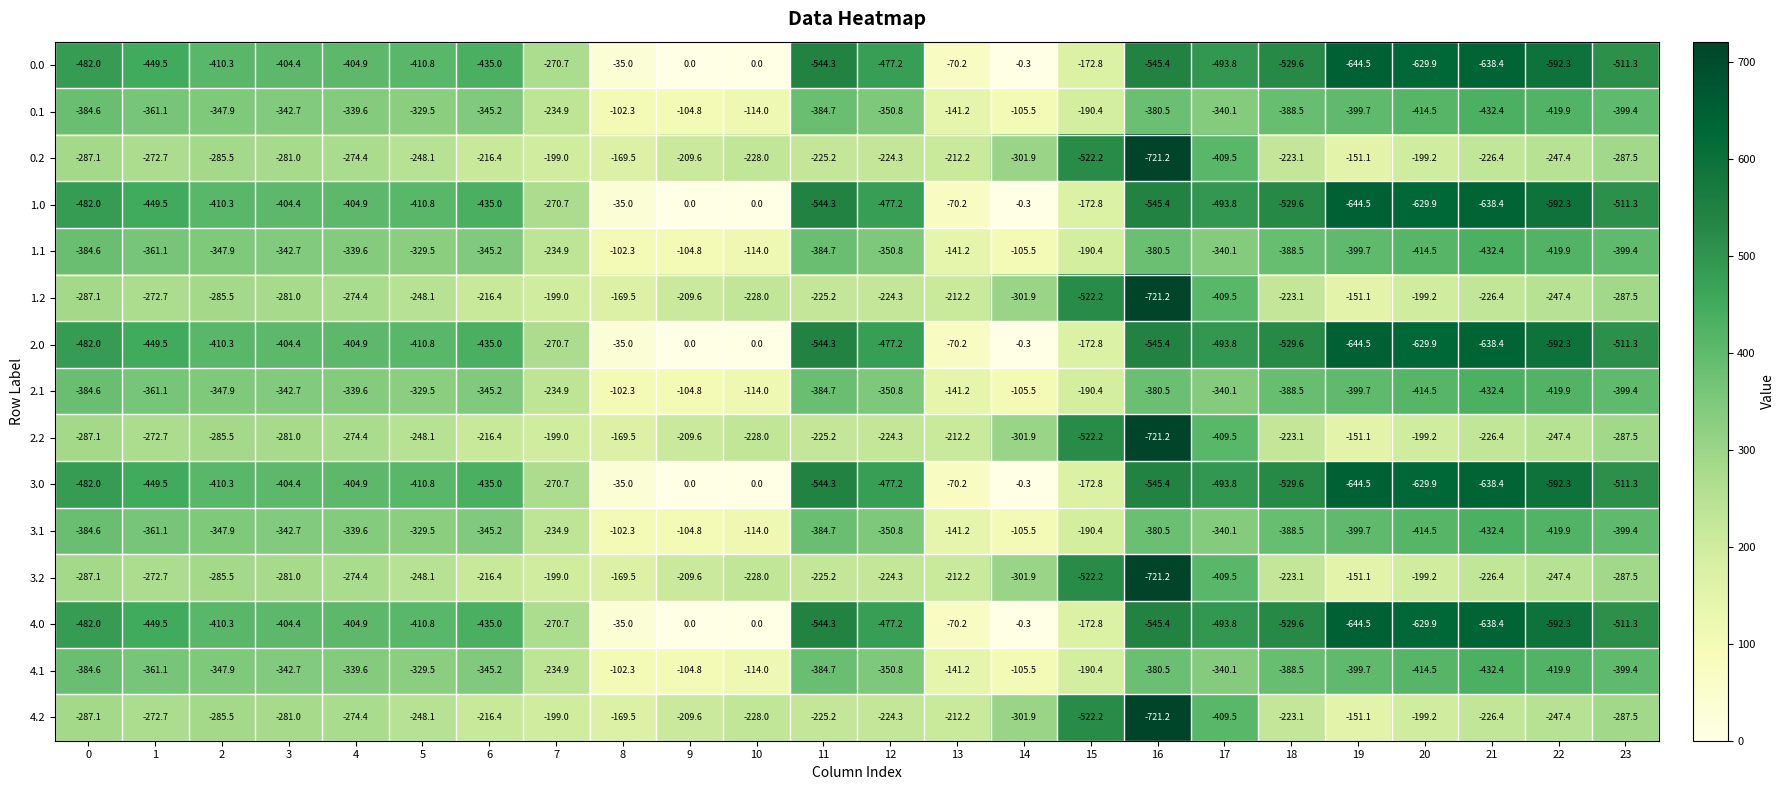

What is the spread (max minus min) of values at 19?

493.4